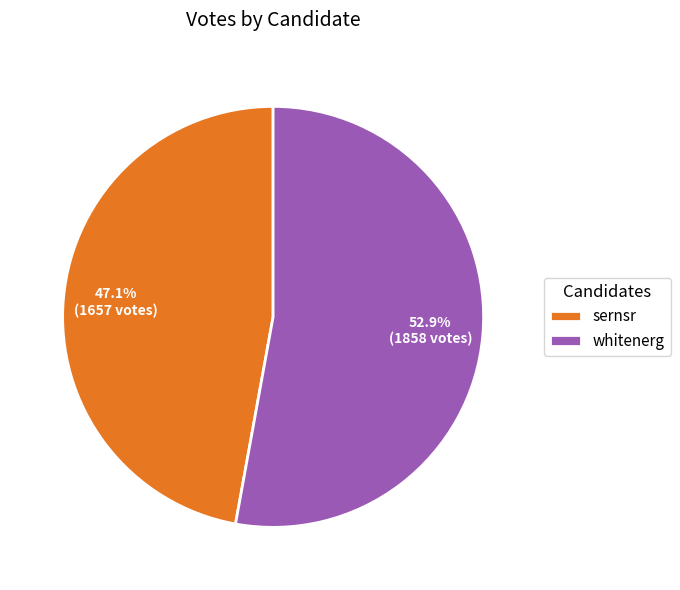

Count the number of slices in the pie.

2